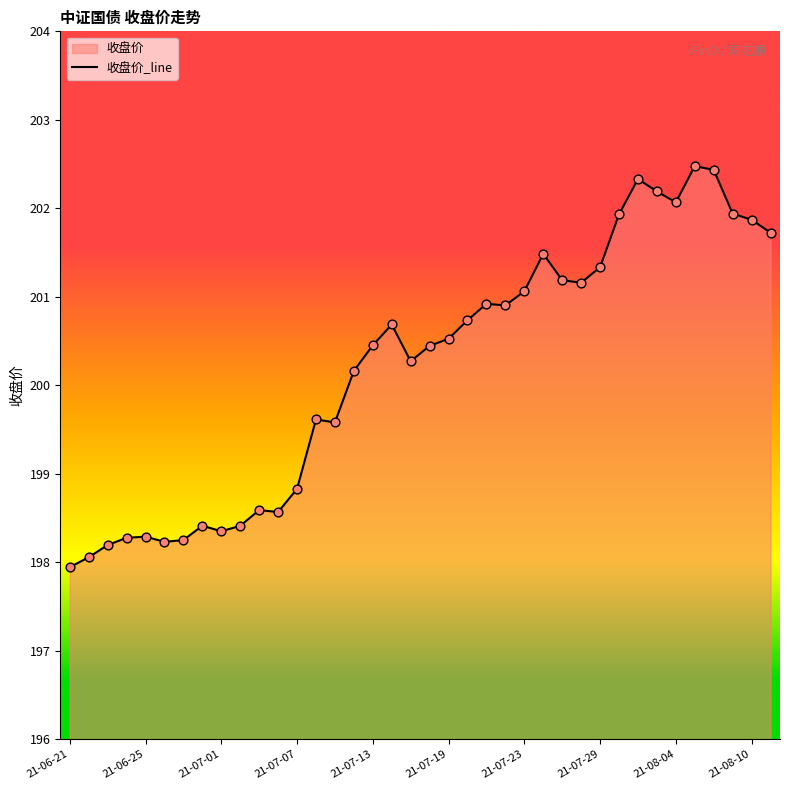

What is the approximate value at 21-06-25?

198.3